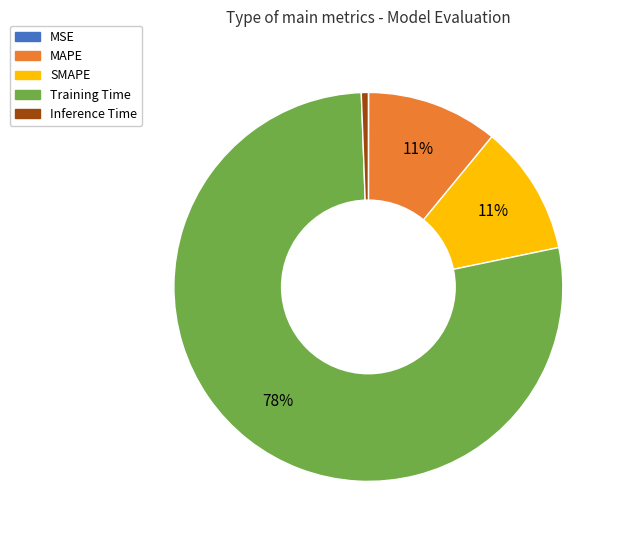

What percentage is the Inference Time slice, to the nearest percent?

1%